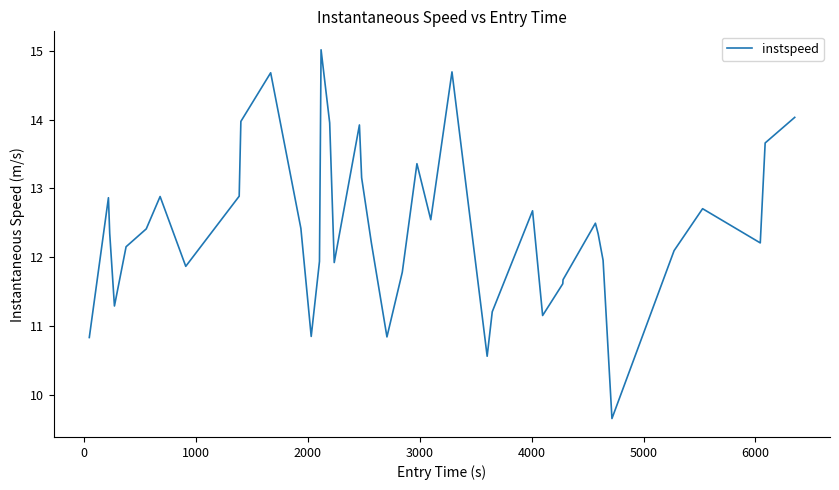

What is the smallest value displayed?

9.7